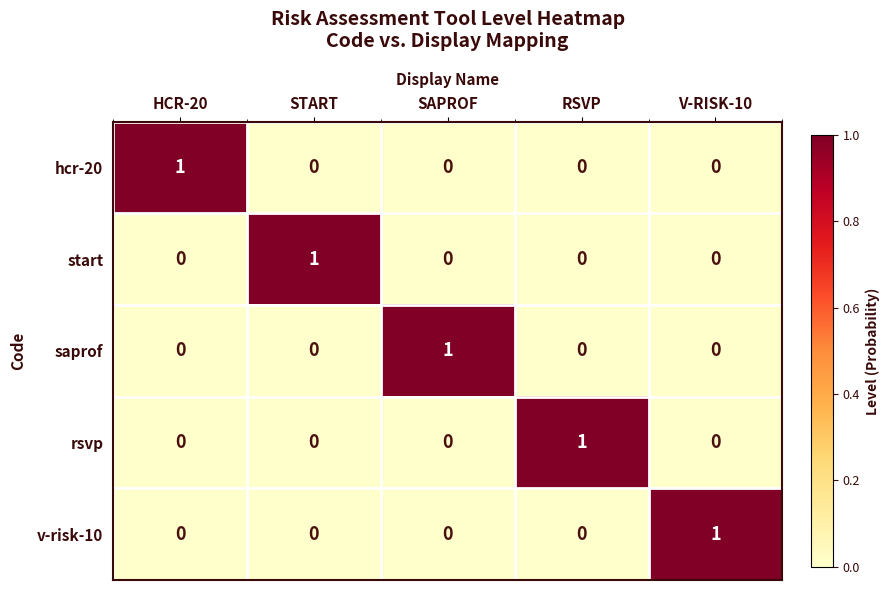

Which category has the highest value in the v-risk-10 series?

V-RISK-10